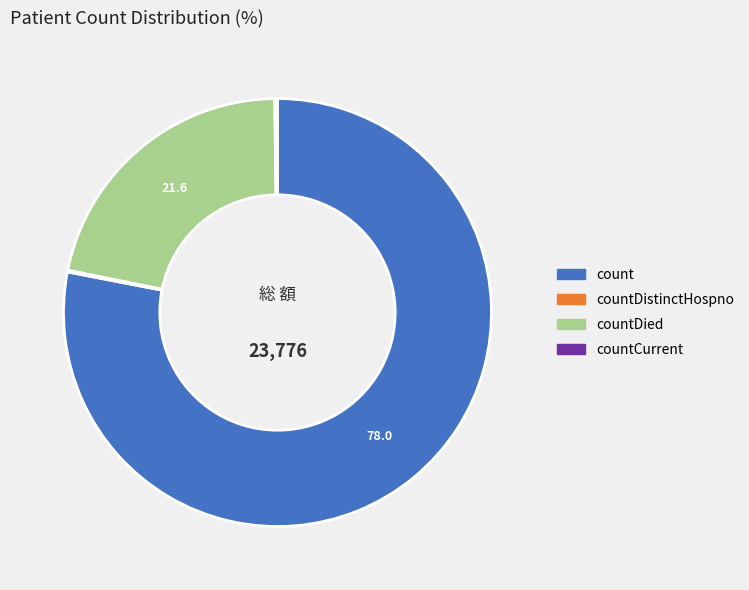

Does any single category account for the majority?

Yes